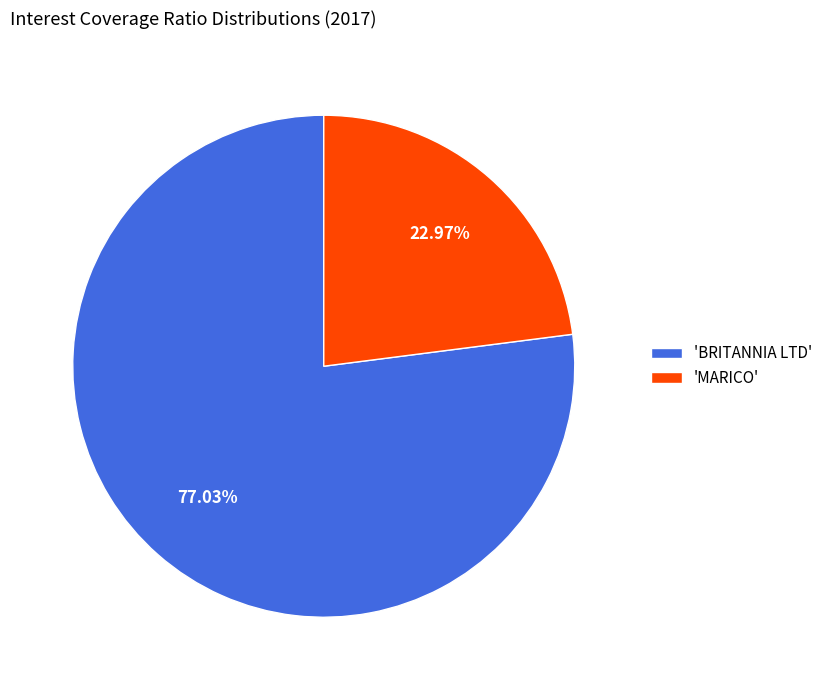

How many slices are in this pie chart?

2